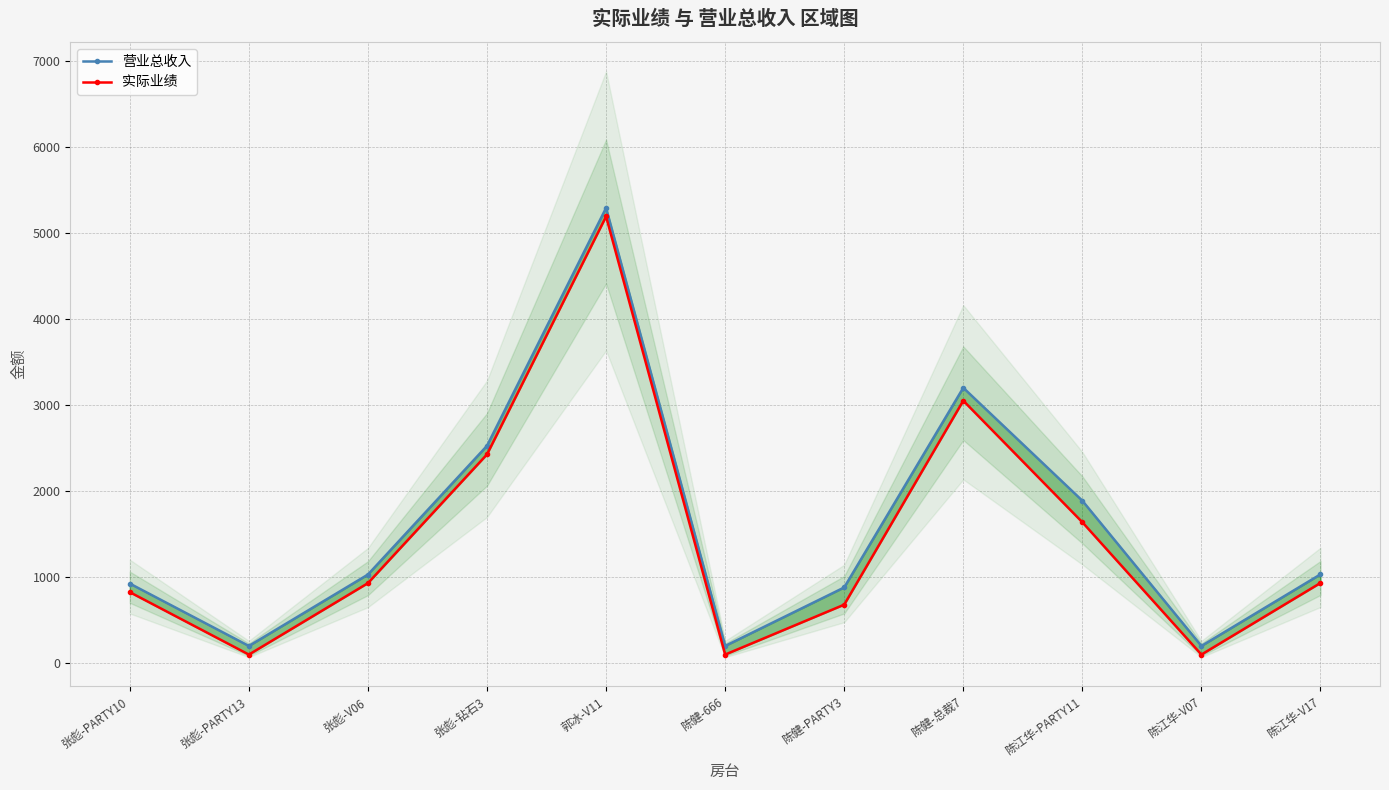

Rank the series by their average value, from highest to lowest.

营业总收入, 实际业绩